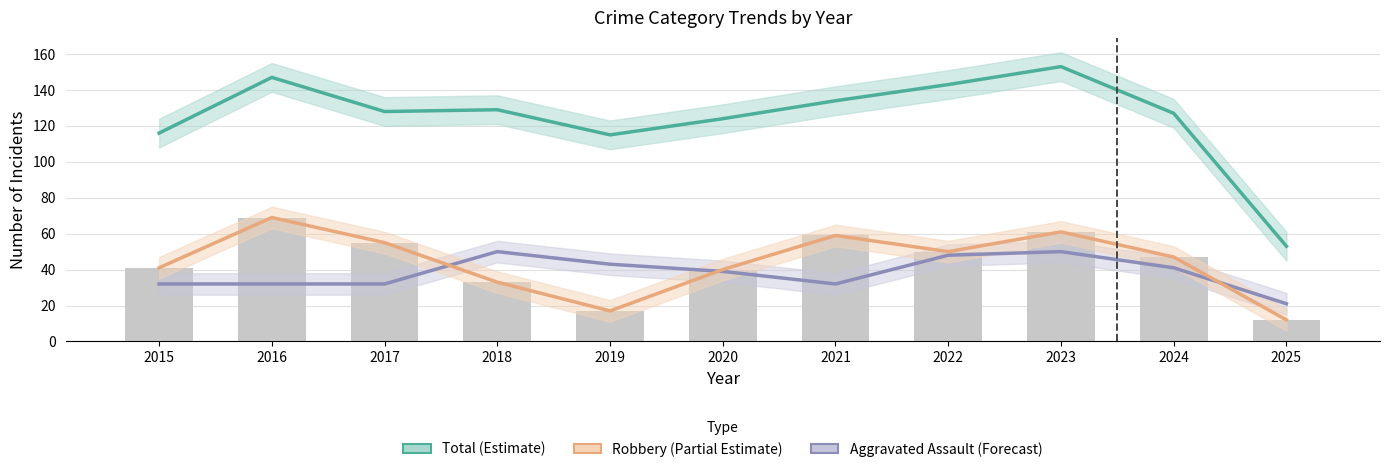

What is the difference between the Aggravated Assault (Forecast) values at 2016 and 2022?

16